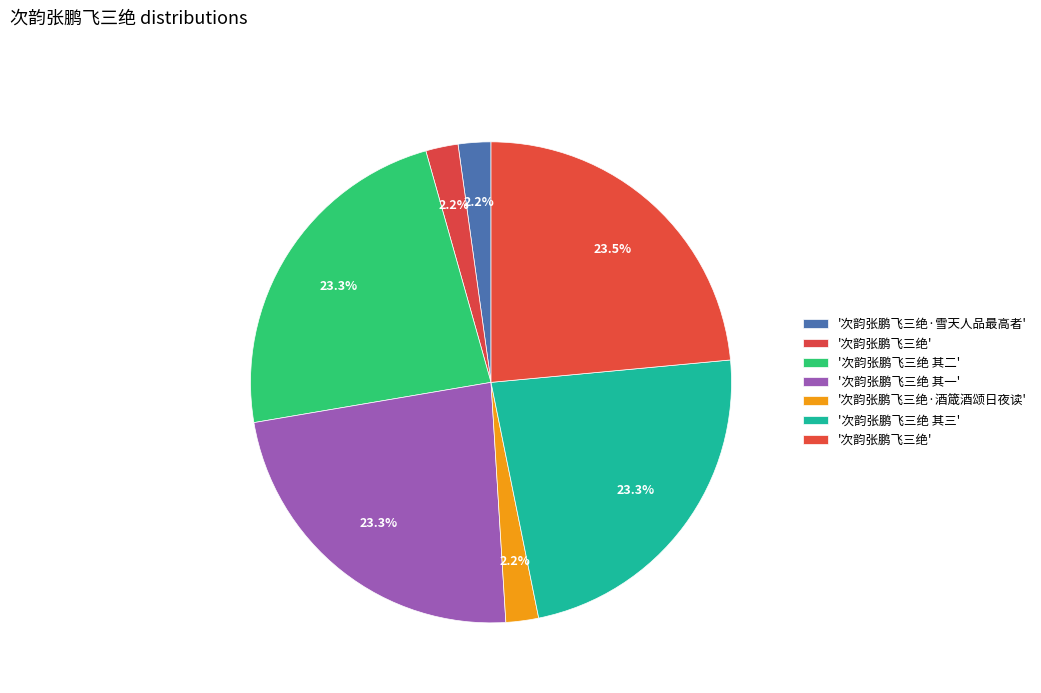

How many segments does this pie chart have?

7